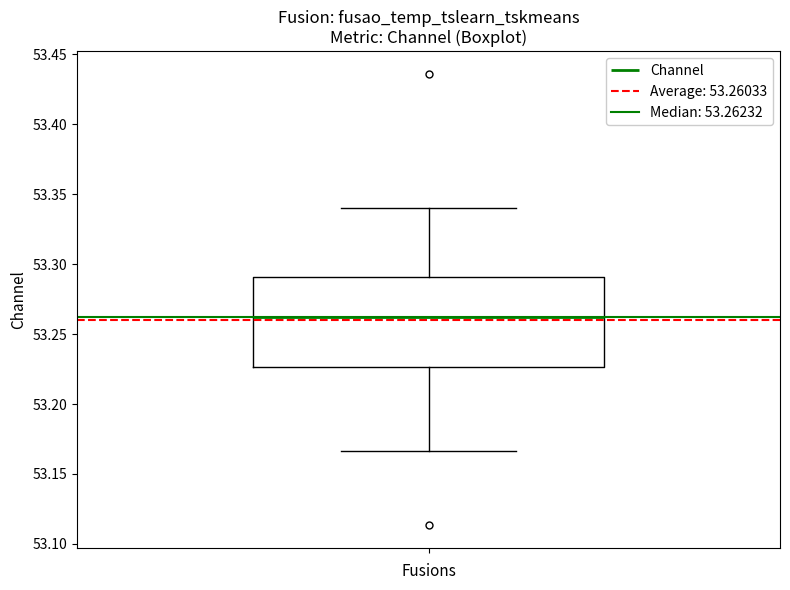

Transcribe this box plot: give where the median line is, the range the box spans, and where the two whiskers end, as read against the y-axis. The values are not printed on the chart, so give them approximately, as read against the axis.

median 53.260, box 53.225 to 53.290, whiskers 53.165 to 53.340